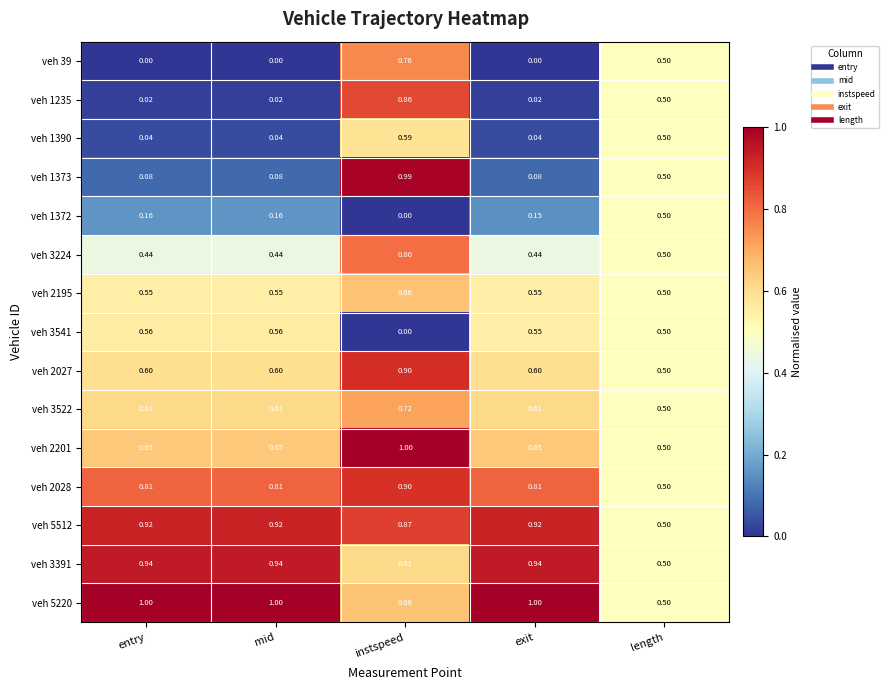

At which label does veh 2201 reach its minimum?

length